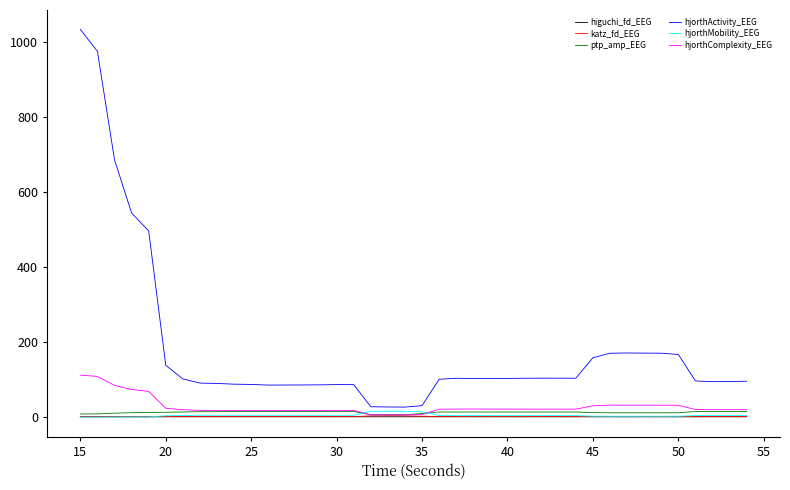

Which series has the largest total across all categories?

hjorthActivity_EEG